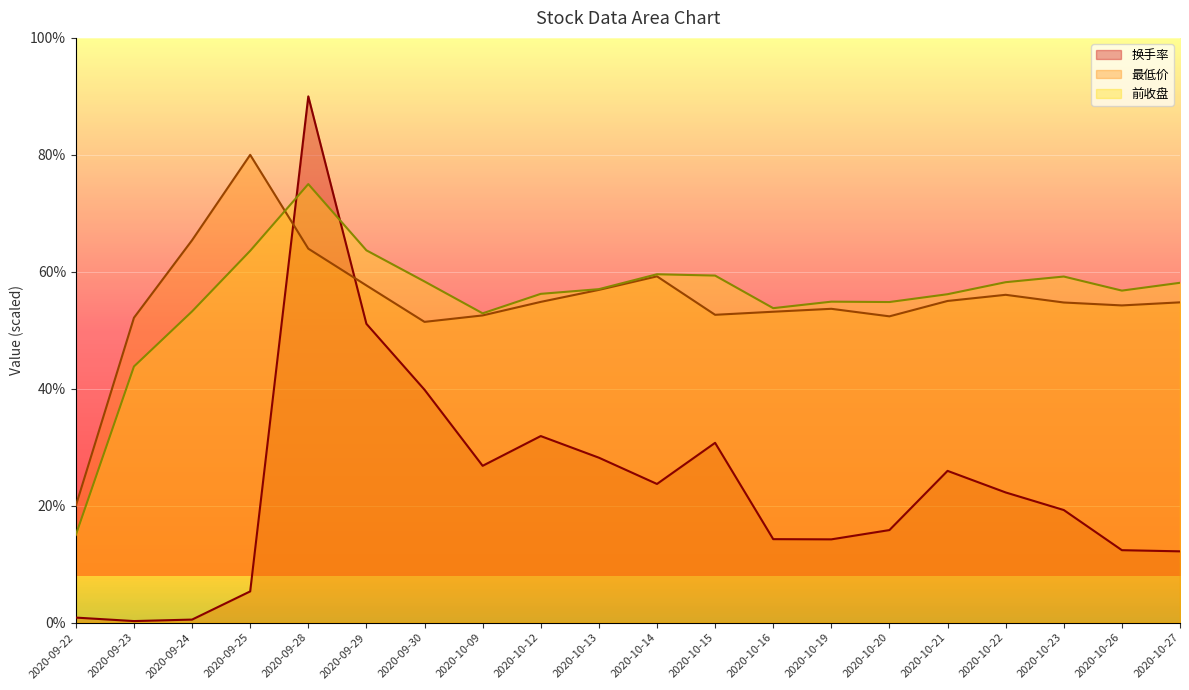

How many values in the 最低价 series exceed 54?

12